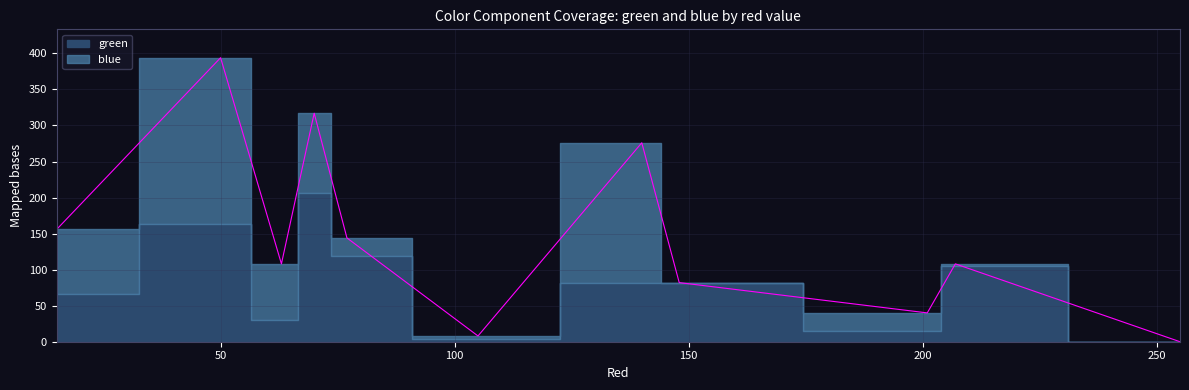

List the series in order of their peak value, highest first.

blue, green